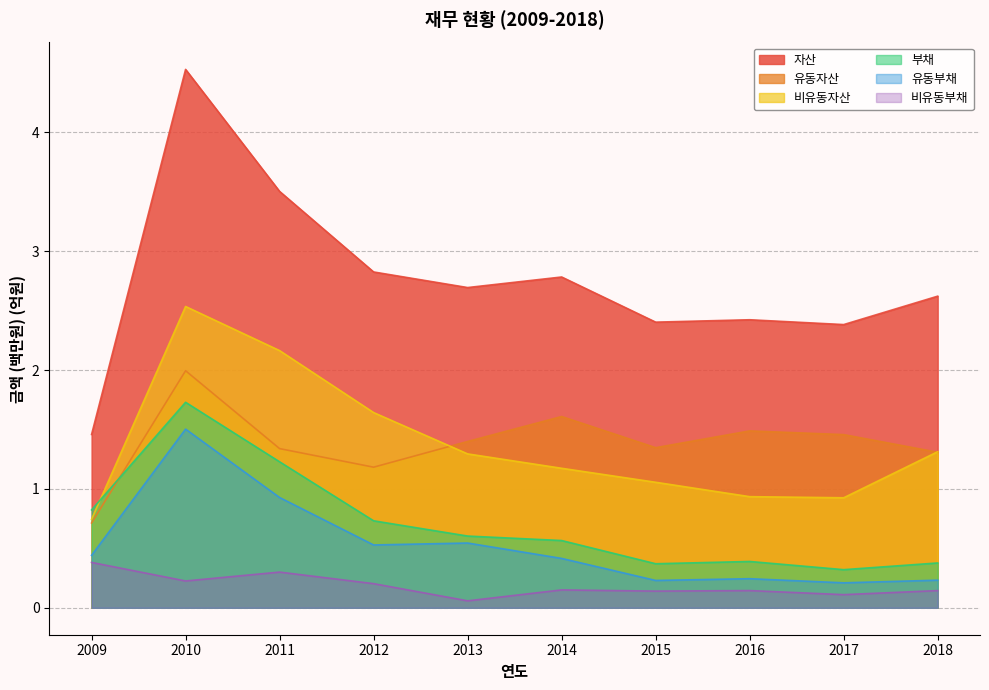

List the labels in order of 유동자산 value, smallest first.

2009, 2012, 2018, 2011, 2015, 2013, 2017, 2016, 2014, 2010